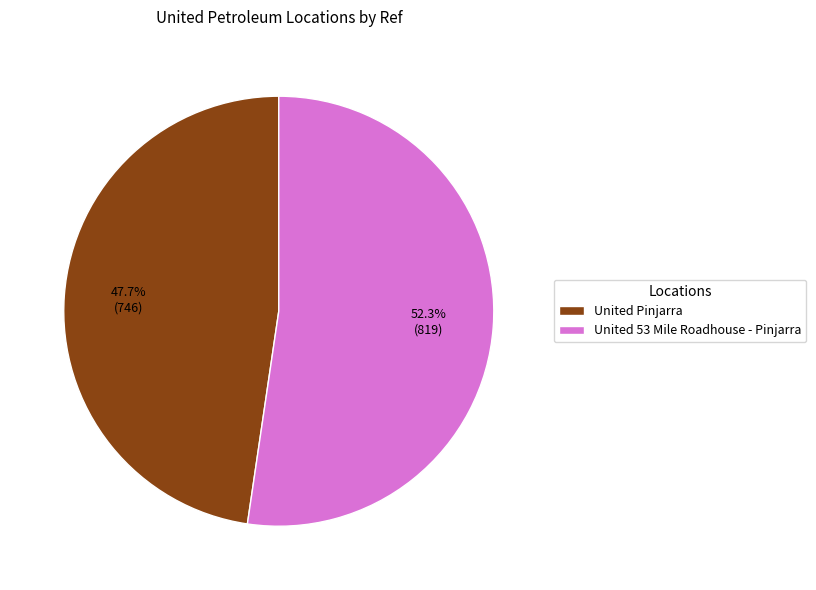

What percentage is NOT represented by United Pinjarra?

52.3%